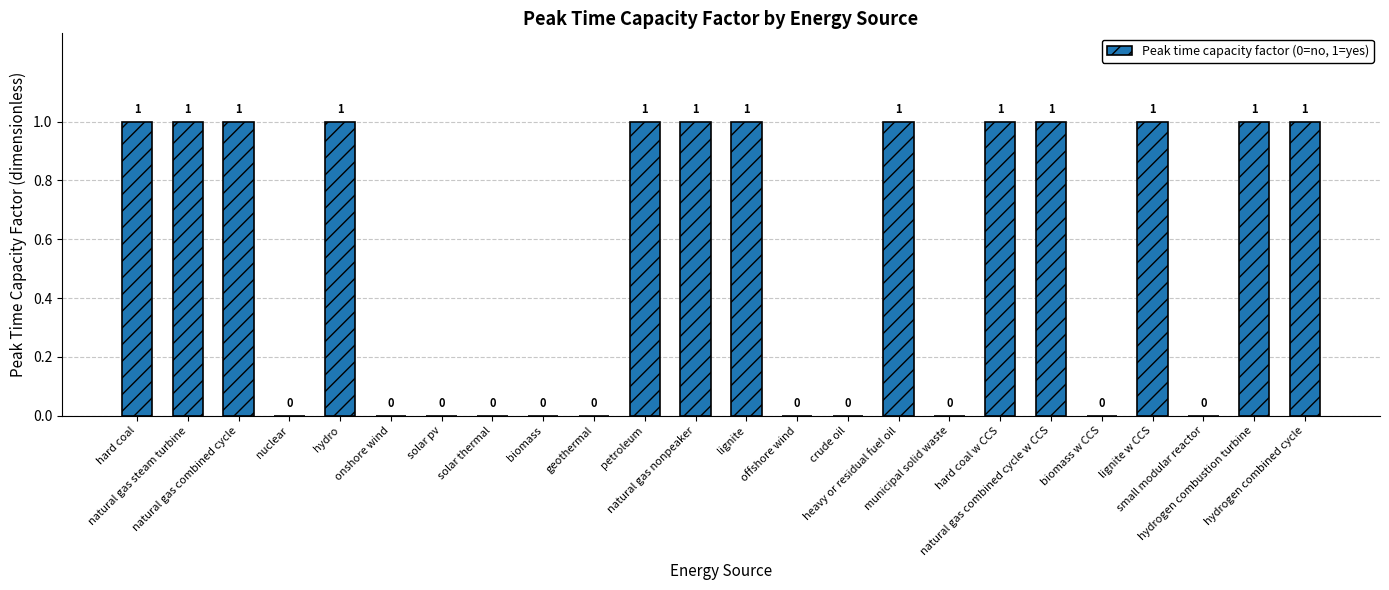

How many values are between 0 and 1?

24